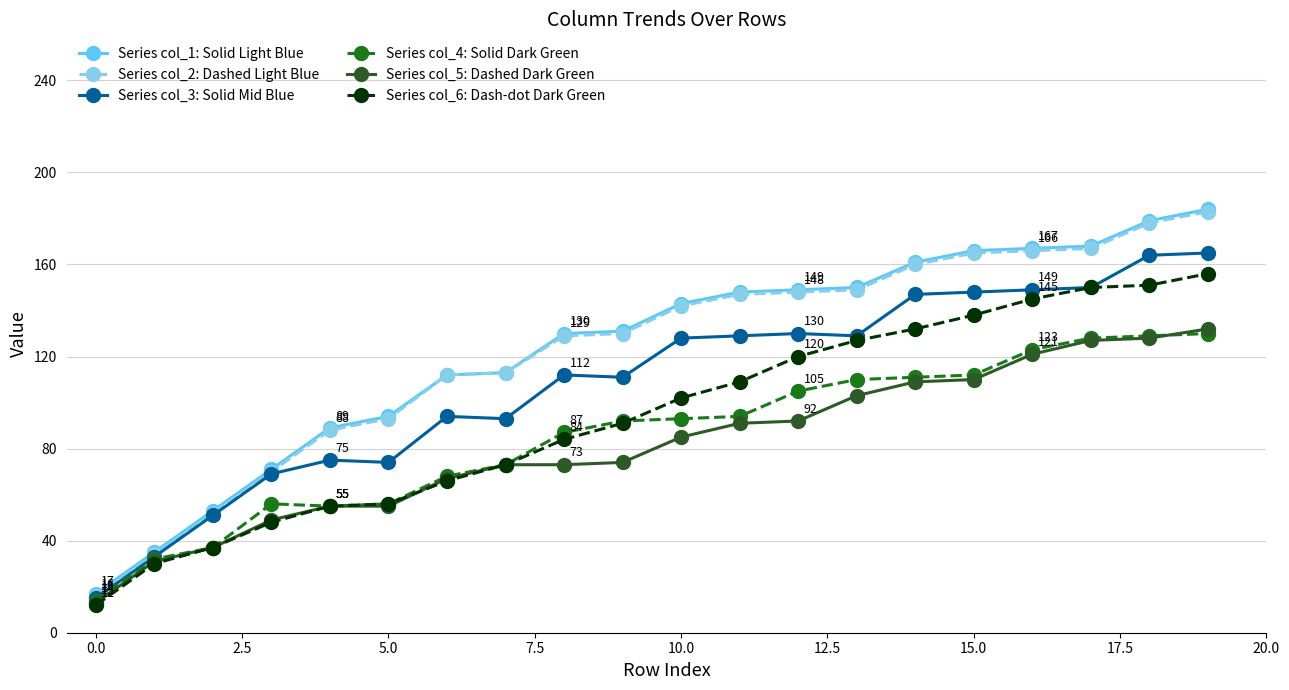

What is the greatest value displayed?

184